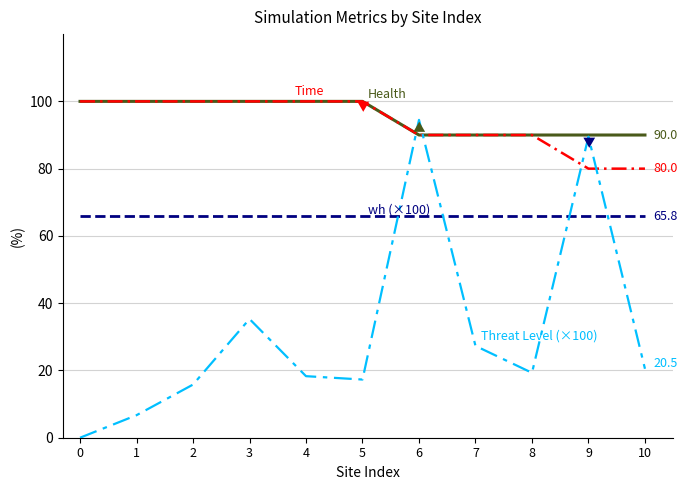

At which category is the sum across all series the highest?

6